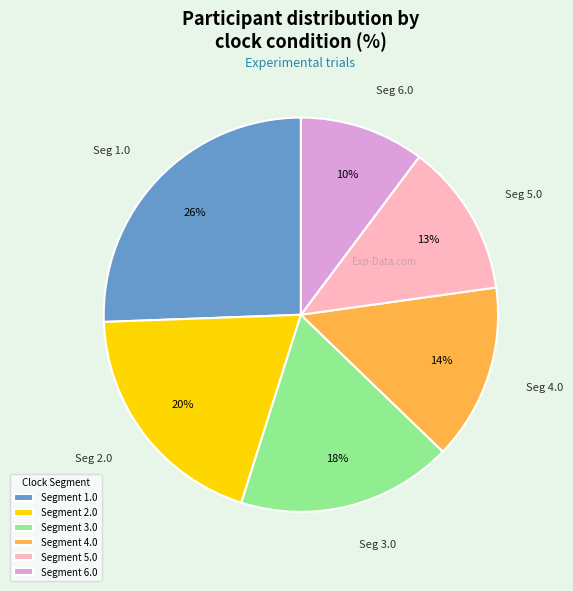

To the nearest percent, what is the average slice percentage?

17%